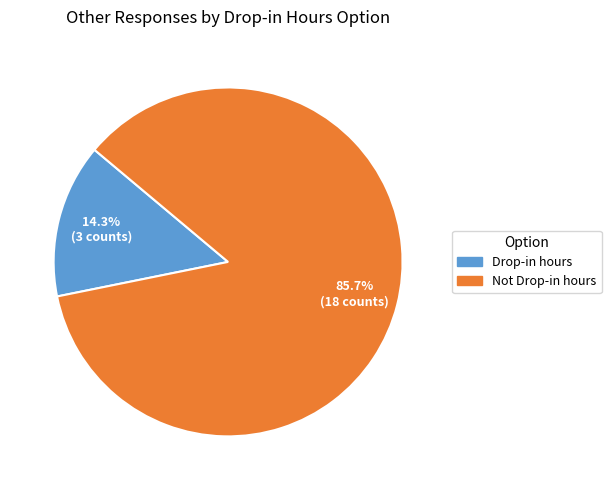

To the nearest percent, what percentage of the pie is Not Drop-in hours?

86%